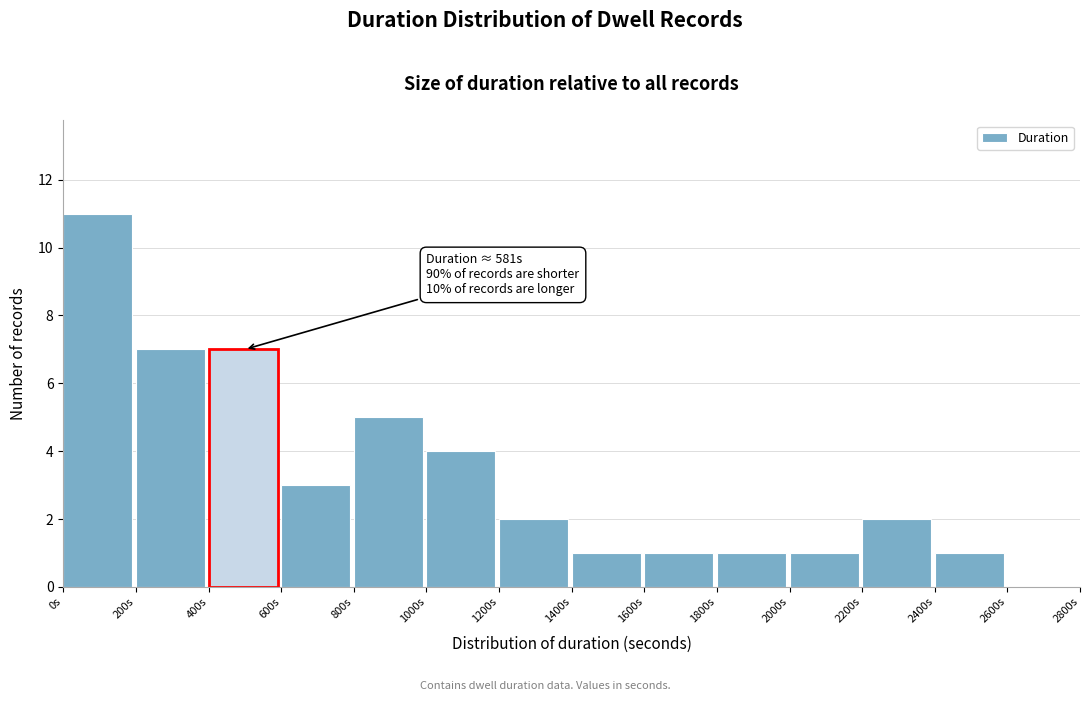

Over which range of the x-axis is the bar tallest?

0 to 200